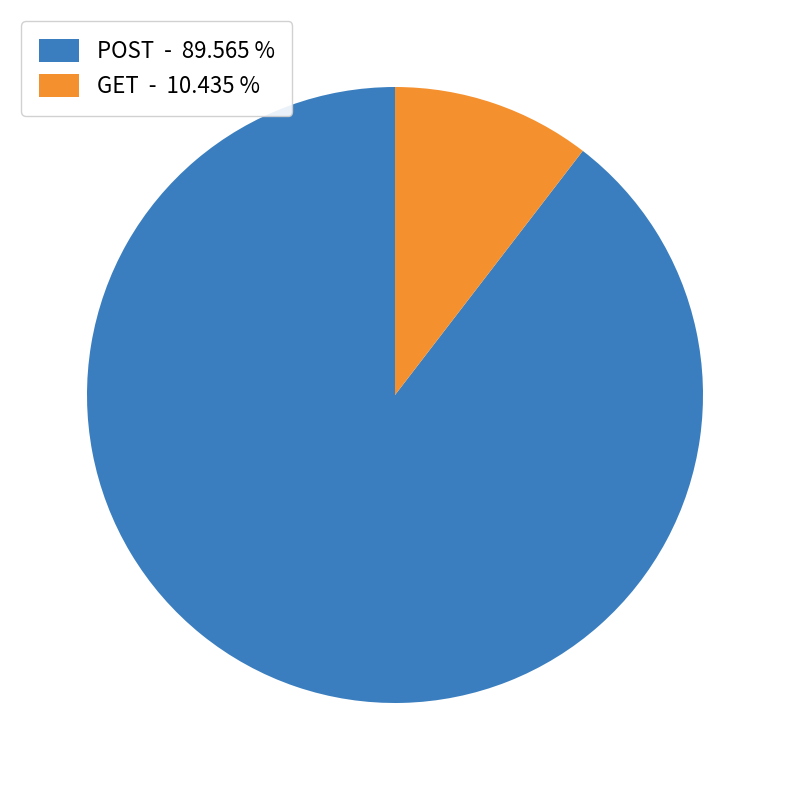

Does POST represent more than half of the total?

Yes